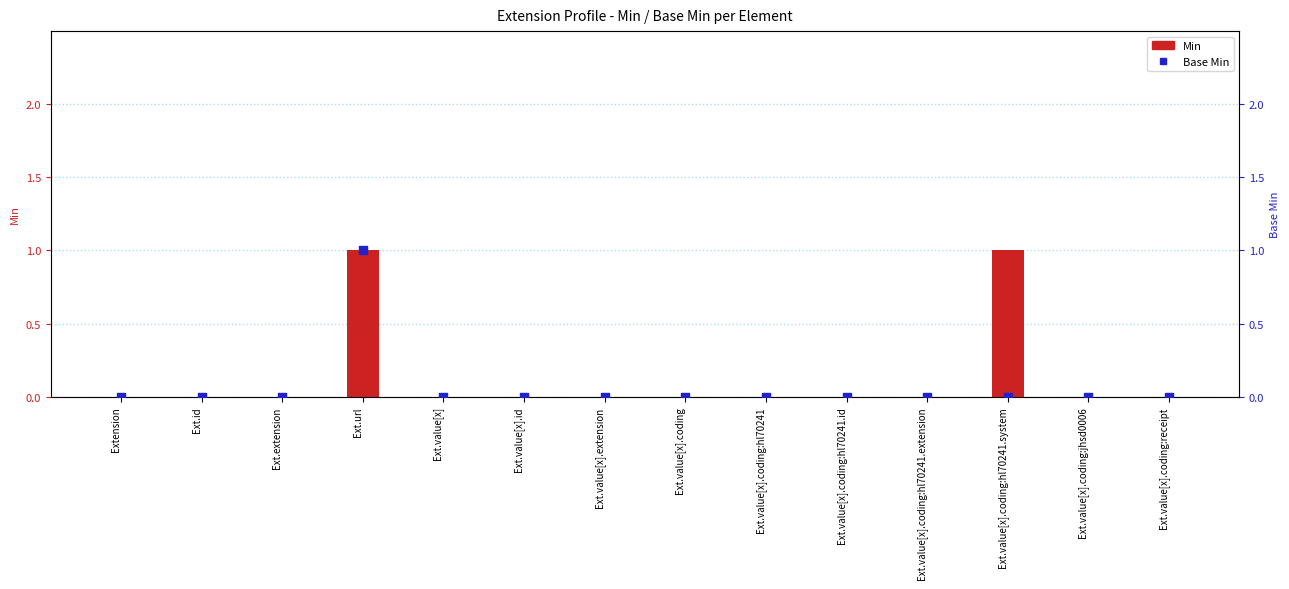

Is the value of Min at Ext.value[x].coding:receipt greater than the value of Base Min at Ext.value[x].coding:hl70241.system?

No